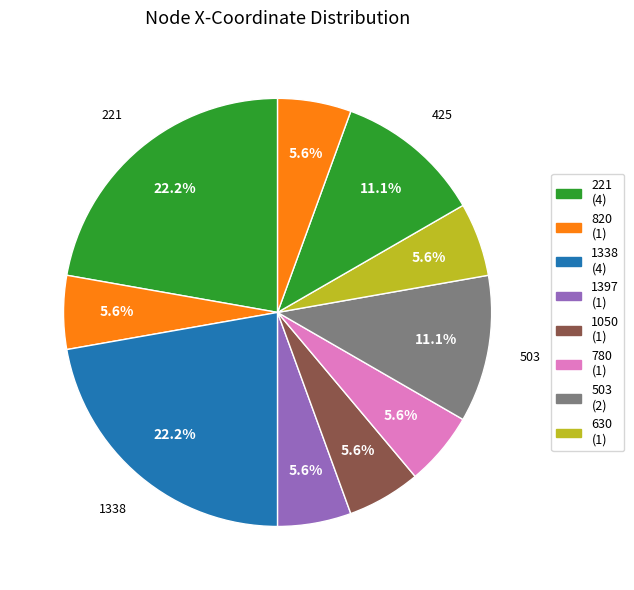

Is there a majority slice in this chart?

No